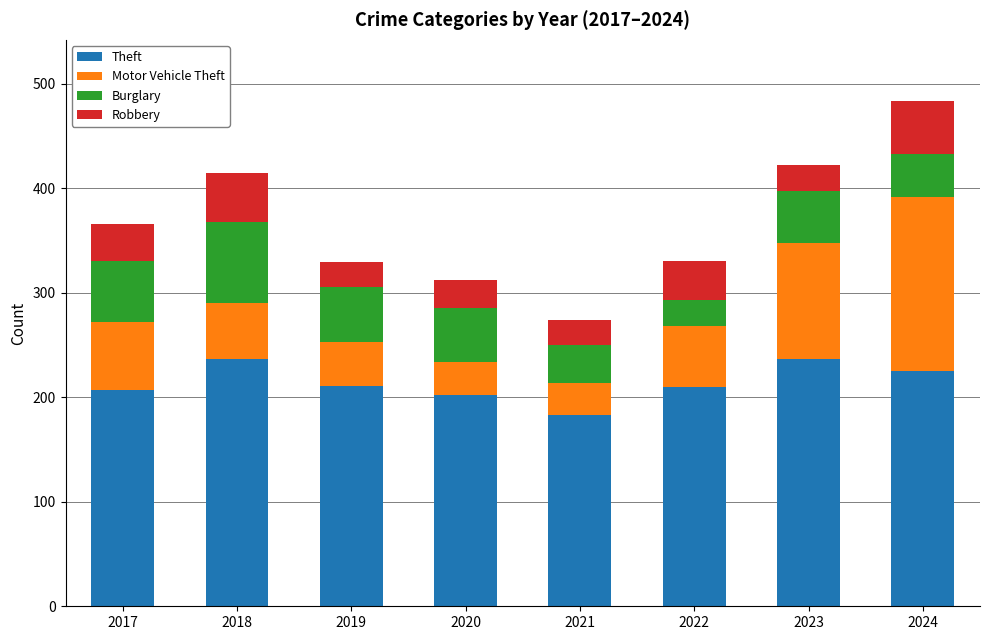

What is the difference between the second highest and second lowest values in the Theft series?

35